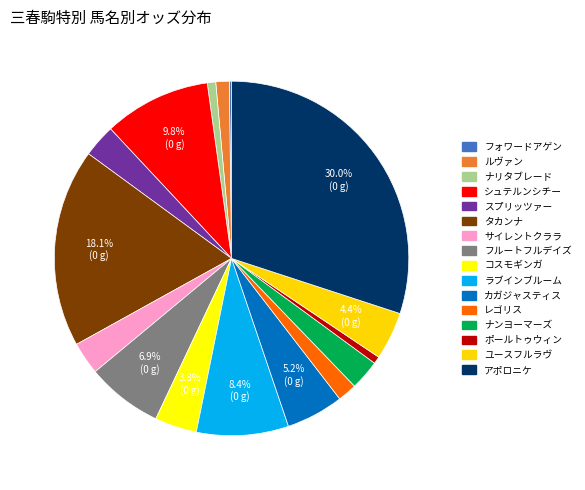

Is it true that シュテルンシチー is 10% of the pie?

True